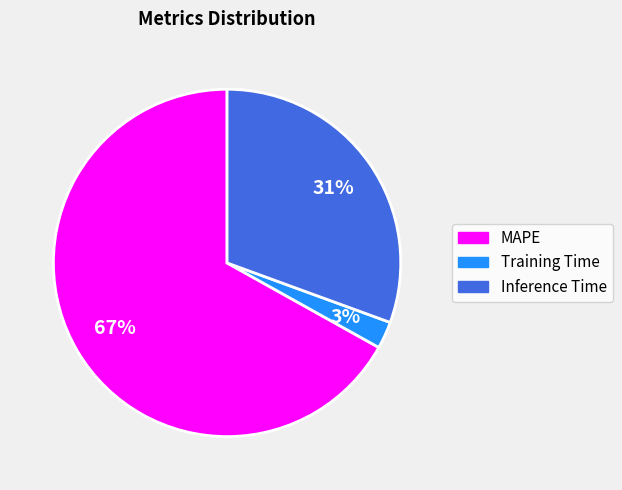

Between Training Time and MAPE, which is larger?

MAPE